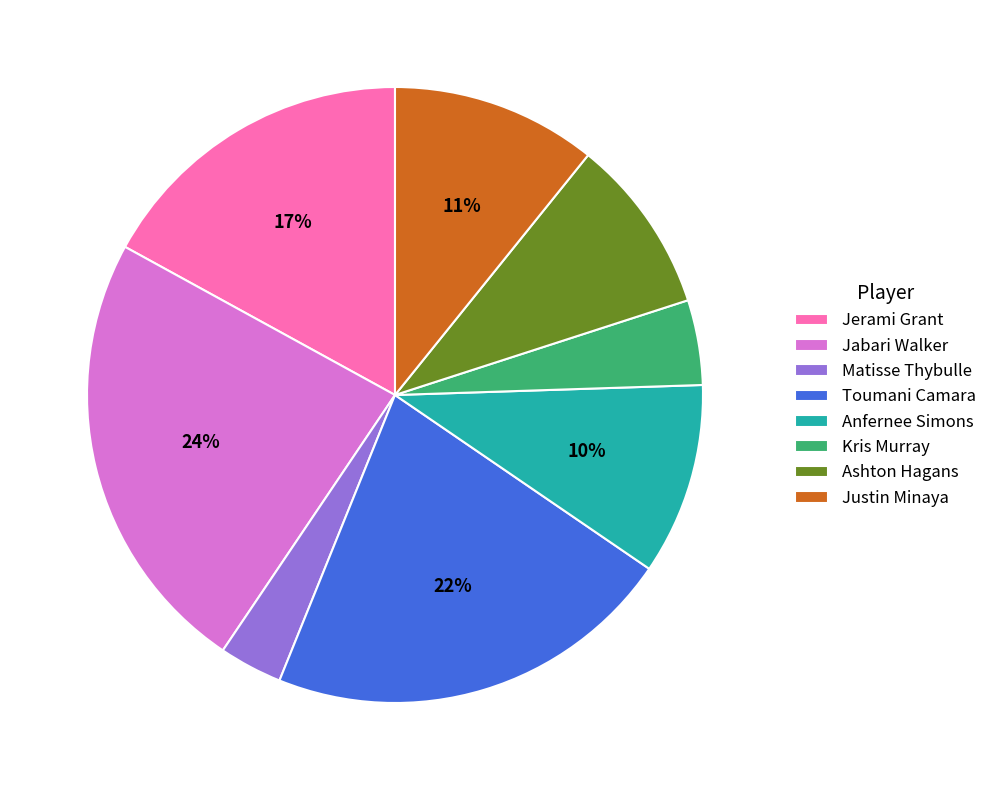

Do Justin Minaya and Matisse Thybulle together represent more than half of the pie?

No